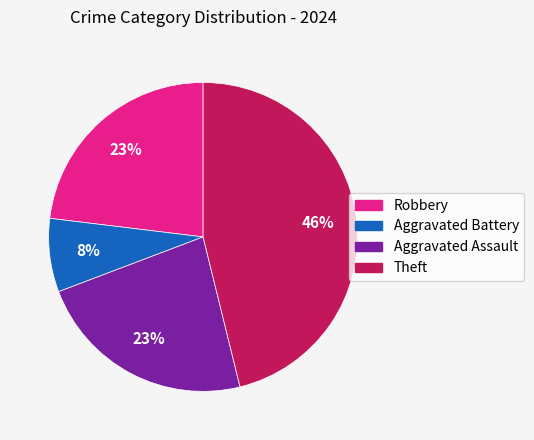

How many segments does this pie chart have?

4